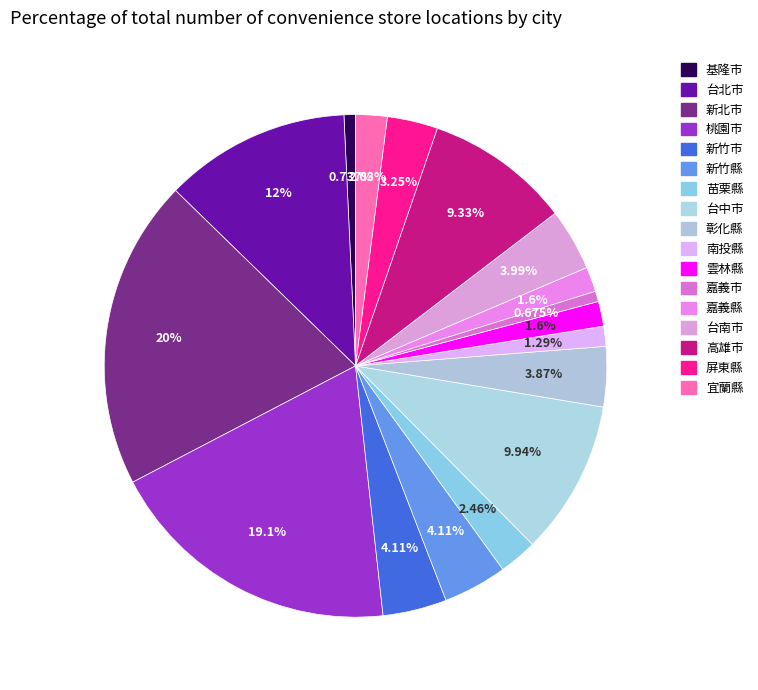

To the nearest percent, what is the combined percentage of 彰化縣 and 台中市?

14%